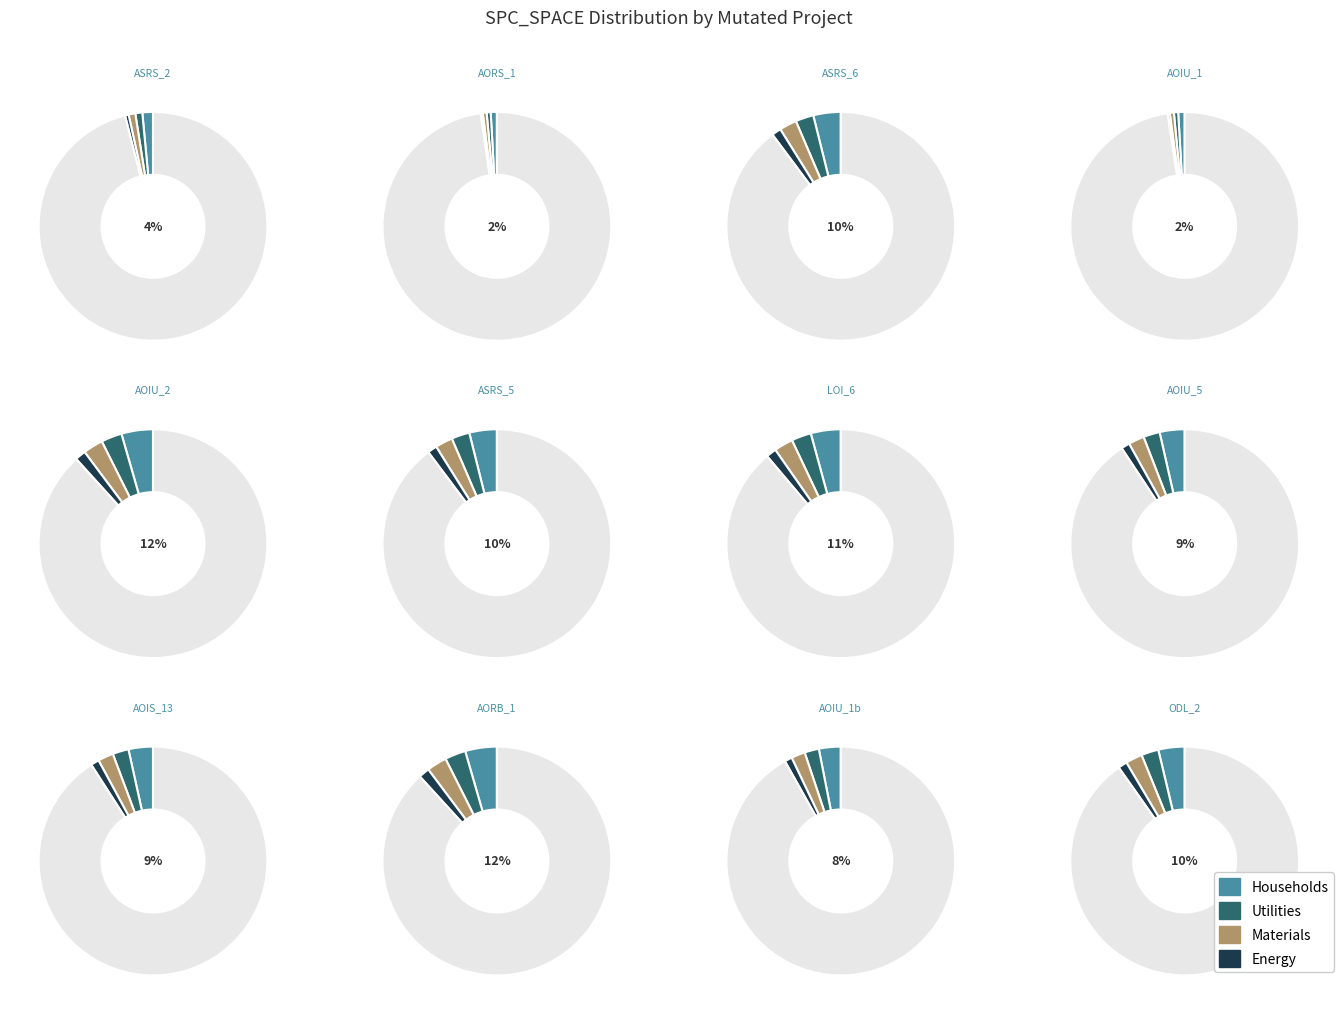

True or false: Weight.ElevatorSystem.Elevator.ASRS_2 accounts for 4% of the total.

True